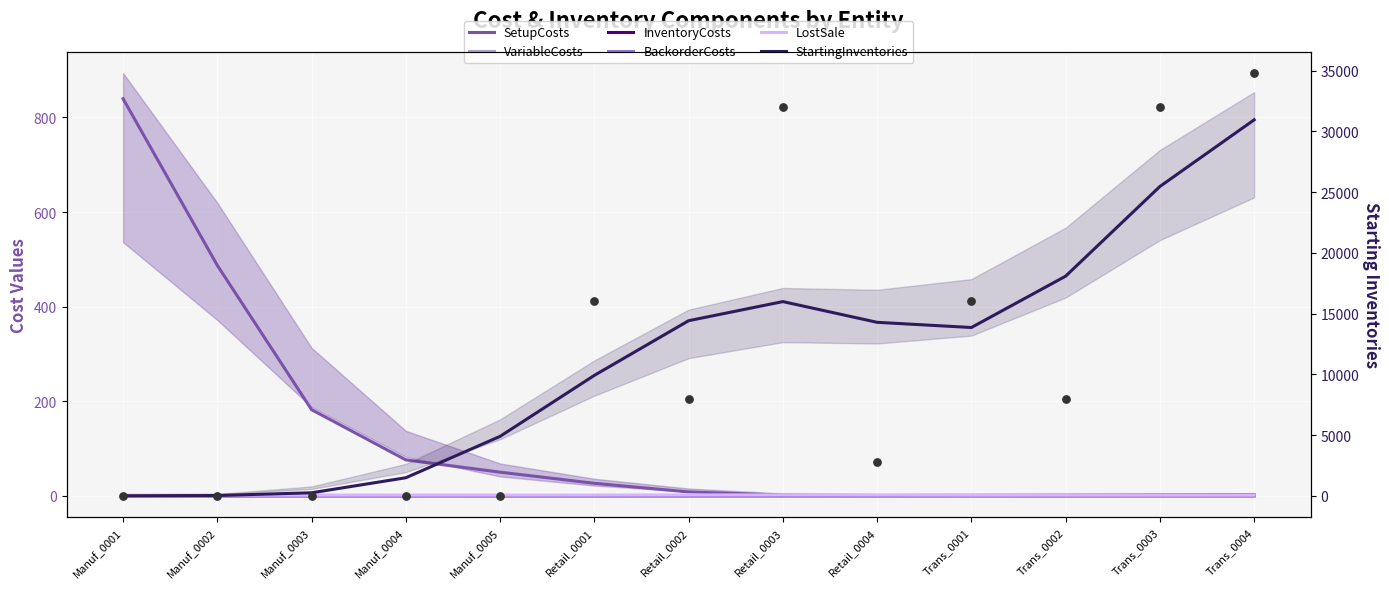

At how many categories does at least one series exceed 30825?

1